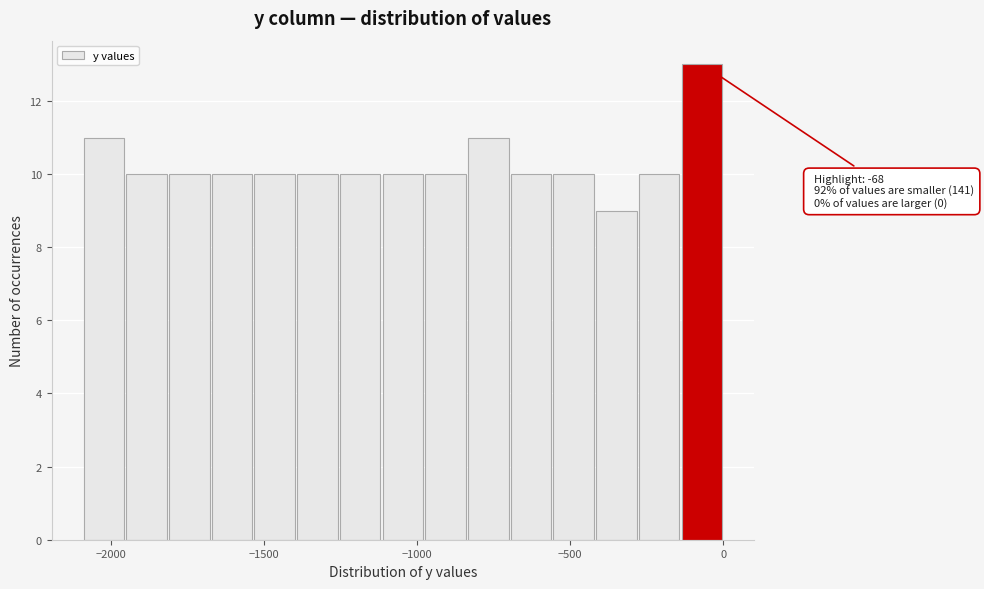

Read against the x-axis, roughly where is the centre of the tallest bar?

-50